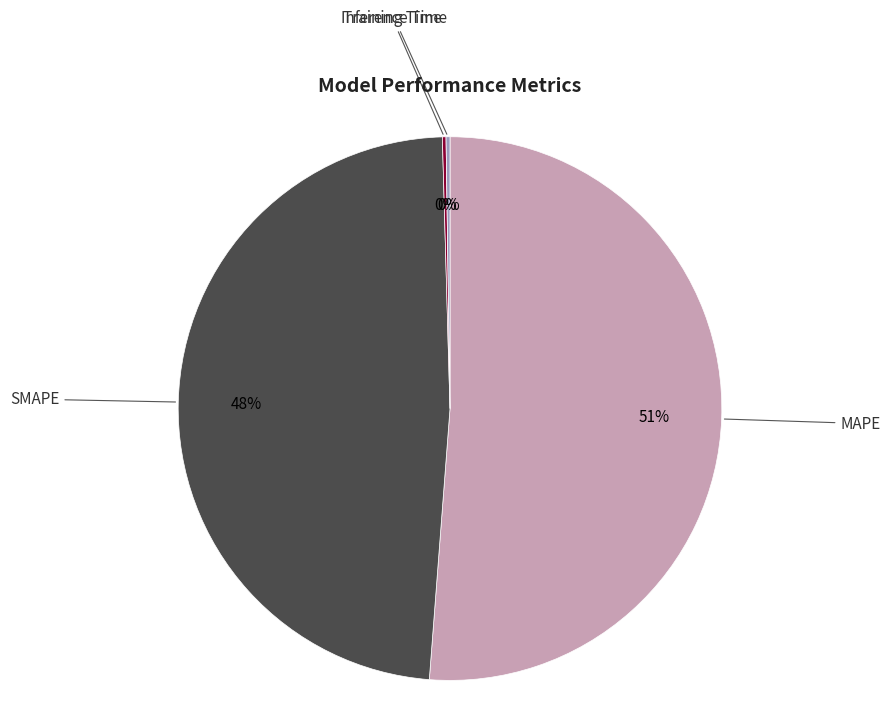

To the nearest percent, what is the average slice percentage?

25%